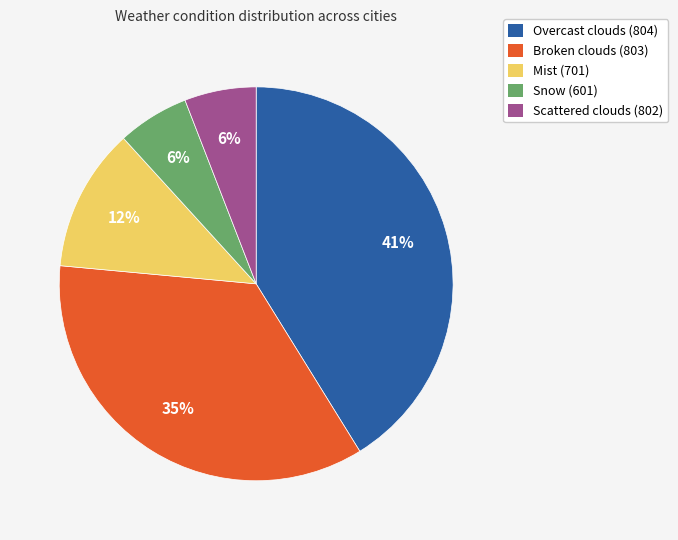

To the nearest percent, what portion does Overcast clouds (804) represent?

41%